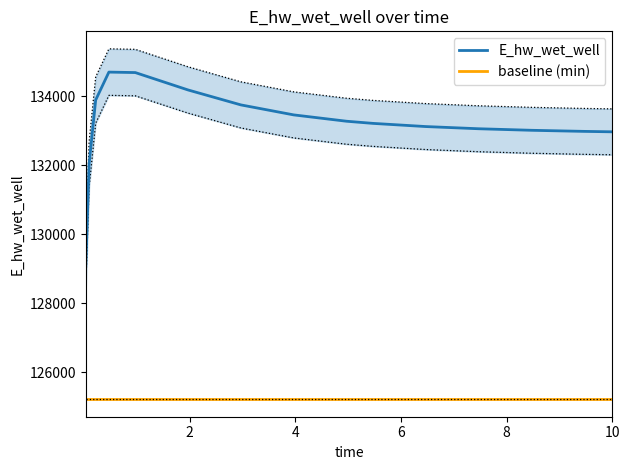

What is the lowest value of the E_hw_wet_well series?

129096.8